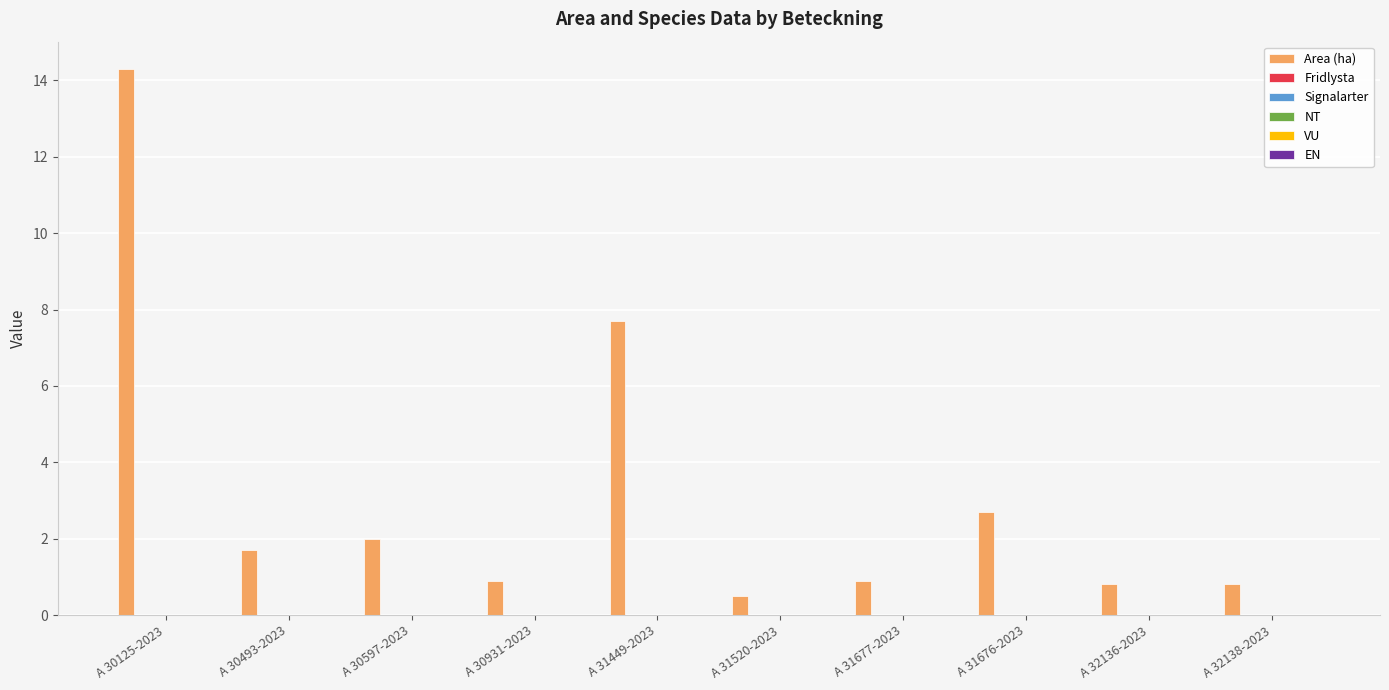

What is the smallest value displayed?

0.5